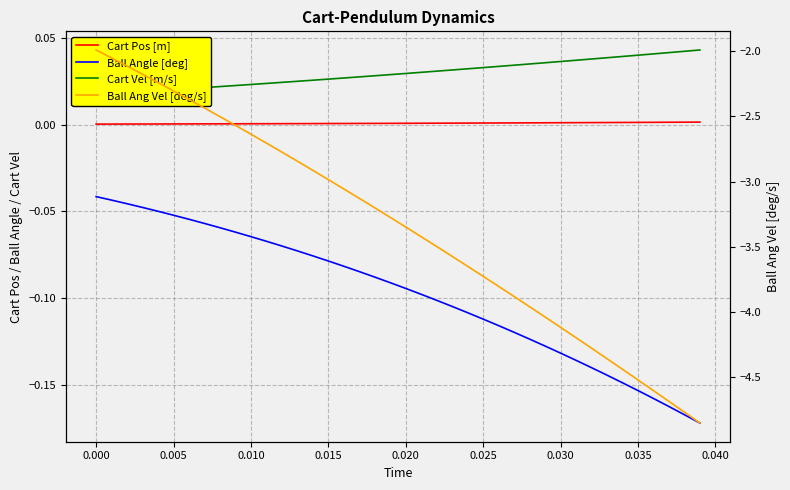

Rank the series at 0.040 from highest to lowest value.

Cart Vel [m/s], Cart Pos [m], Ball Angle [deg], Ball Ang Vel [deg/s]